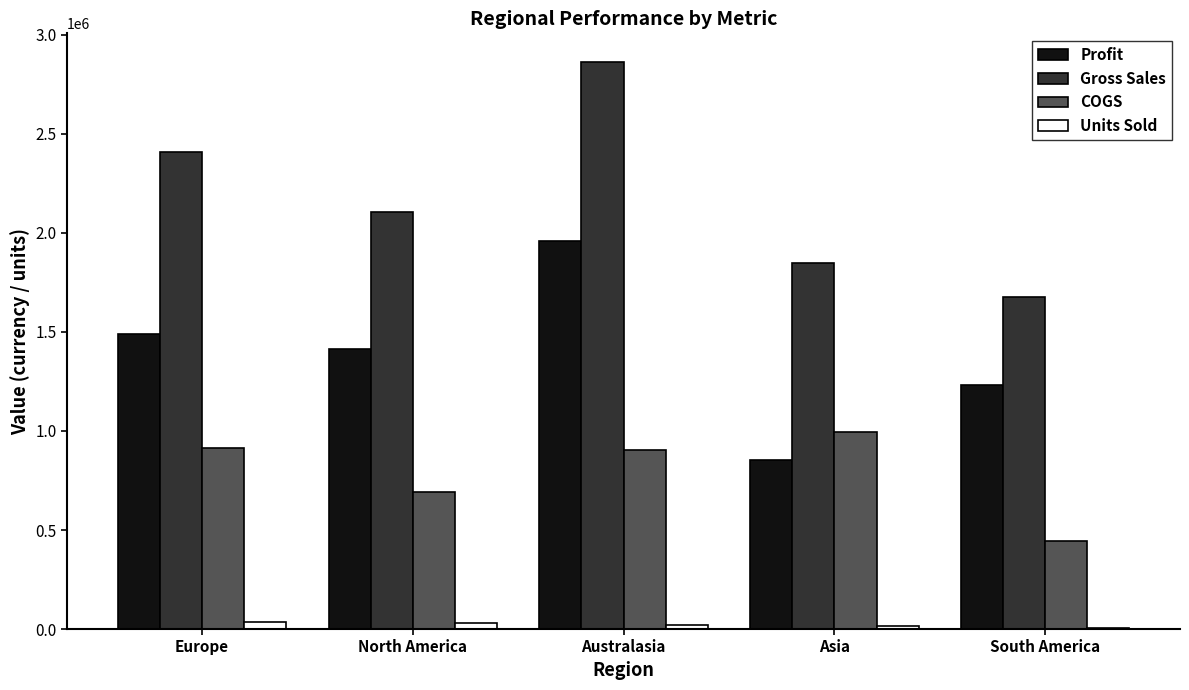

Between Europe and North America, which series saw the biggest shift?

Gross Sales